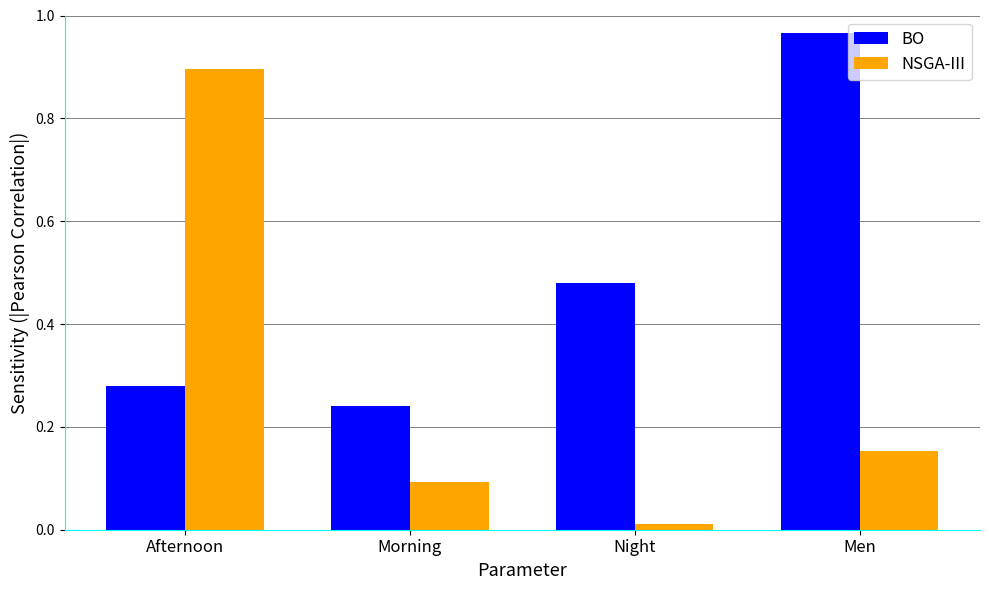

Between Afternoon and Night, which series saw the biggest shift?

NSGA-III